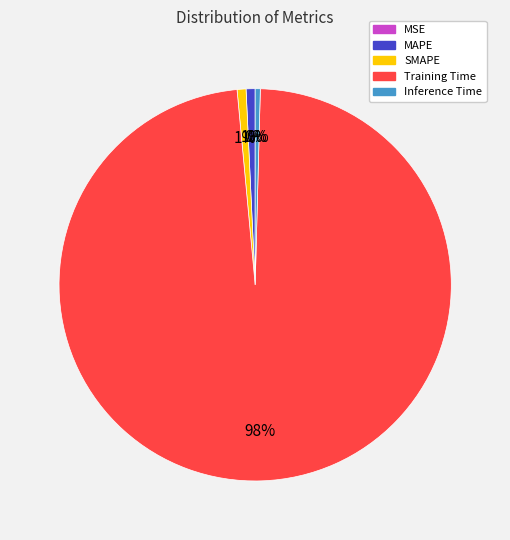

The Training Time slice represents 98% of the pie. True or false?

True